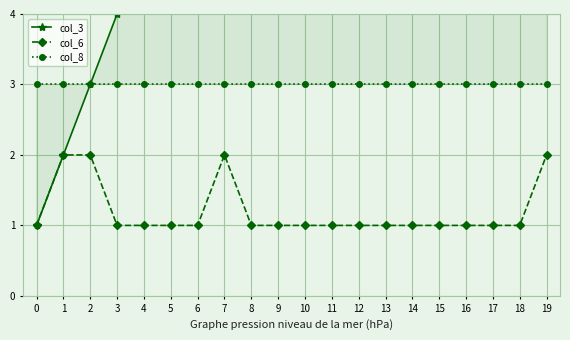

What value does the col_8 series have at 5?

3